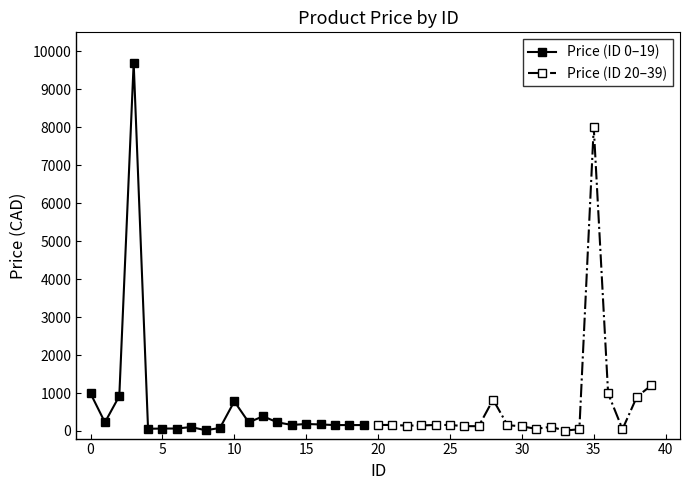

Which series has the largest total across all categories?

Price (ID 0–19)